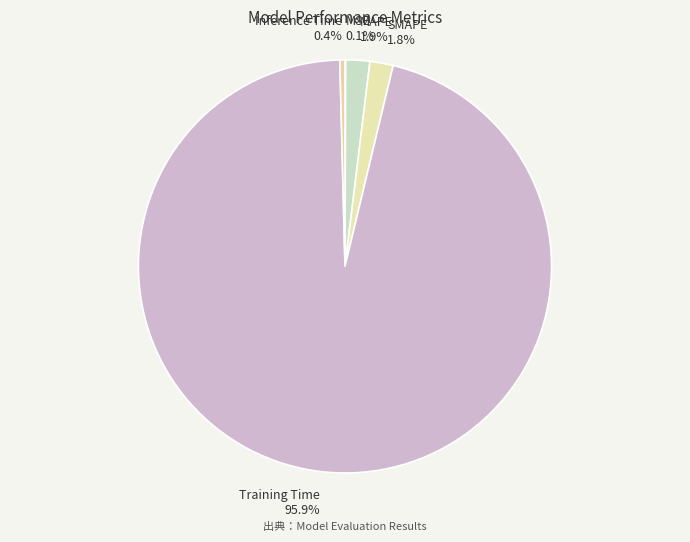

Is Training Time the majority of the pie?

Yes